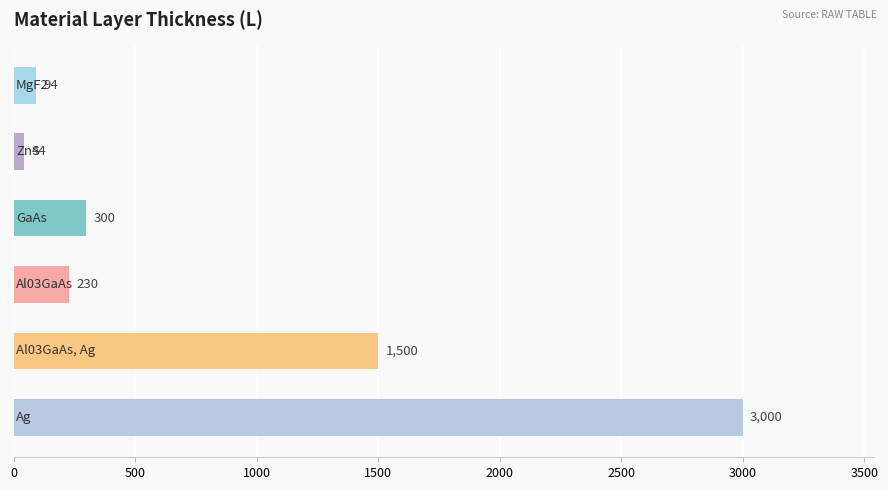

What is the difference between the second highest and second lowest values?

1406